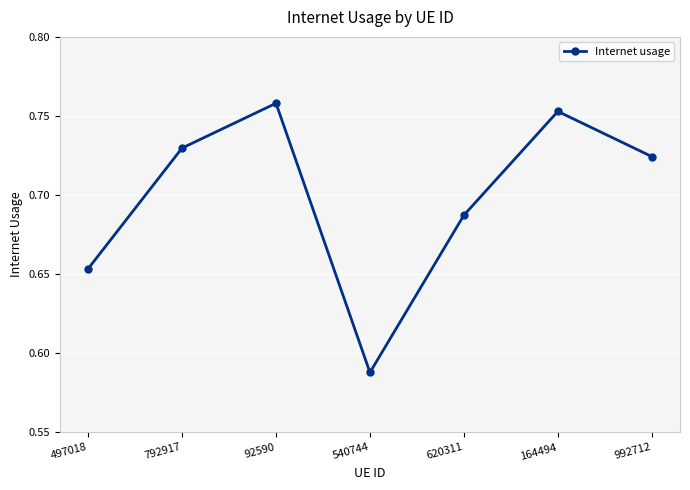

Which category has the highest value across all series?

92590